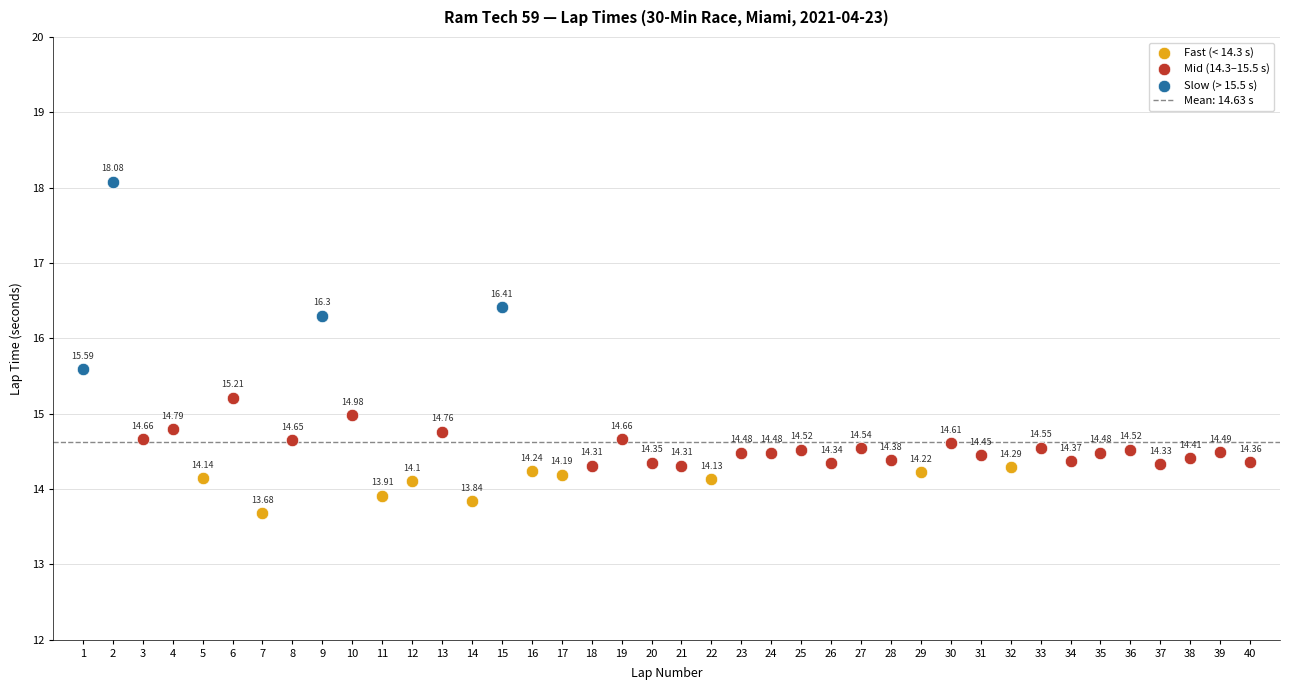

Which series has the largest Y range (max minus min)?

Slow (> 15.5 s)